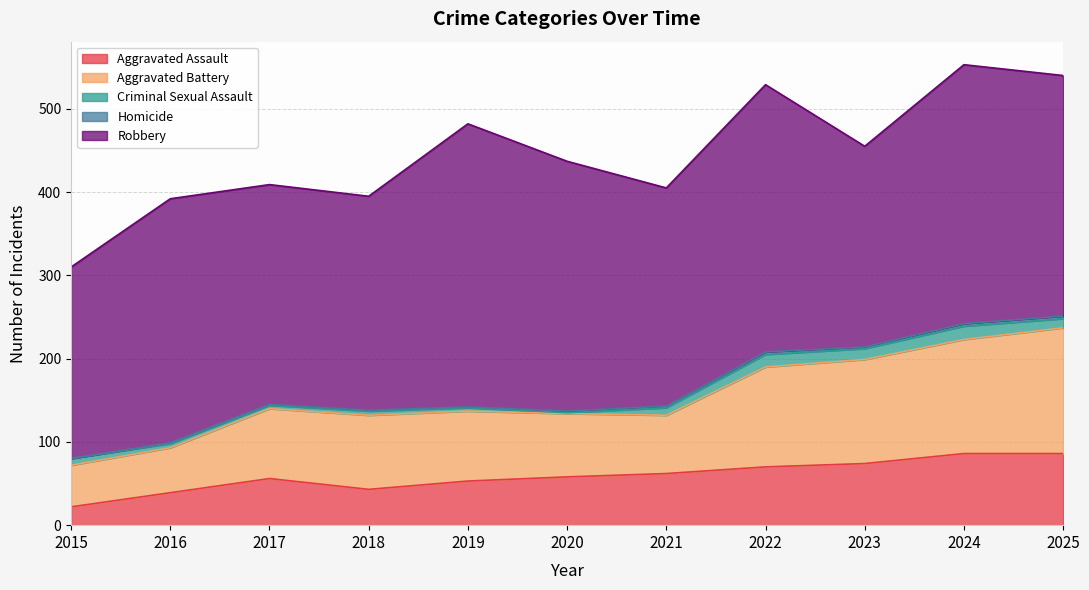

Where is the first local maximum for Criminal Sexual Assault?

2018